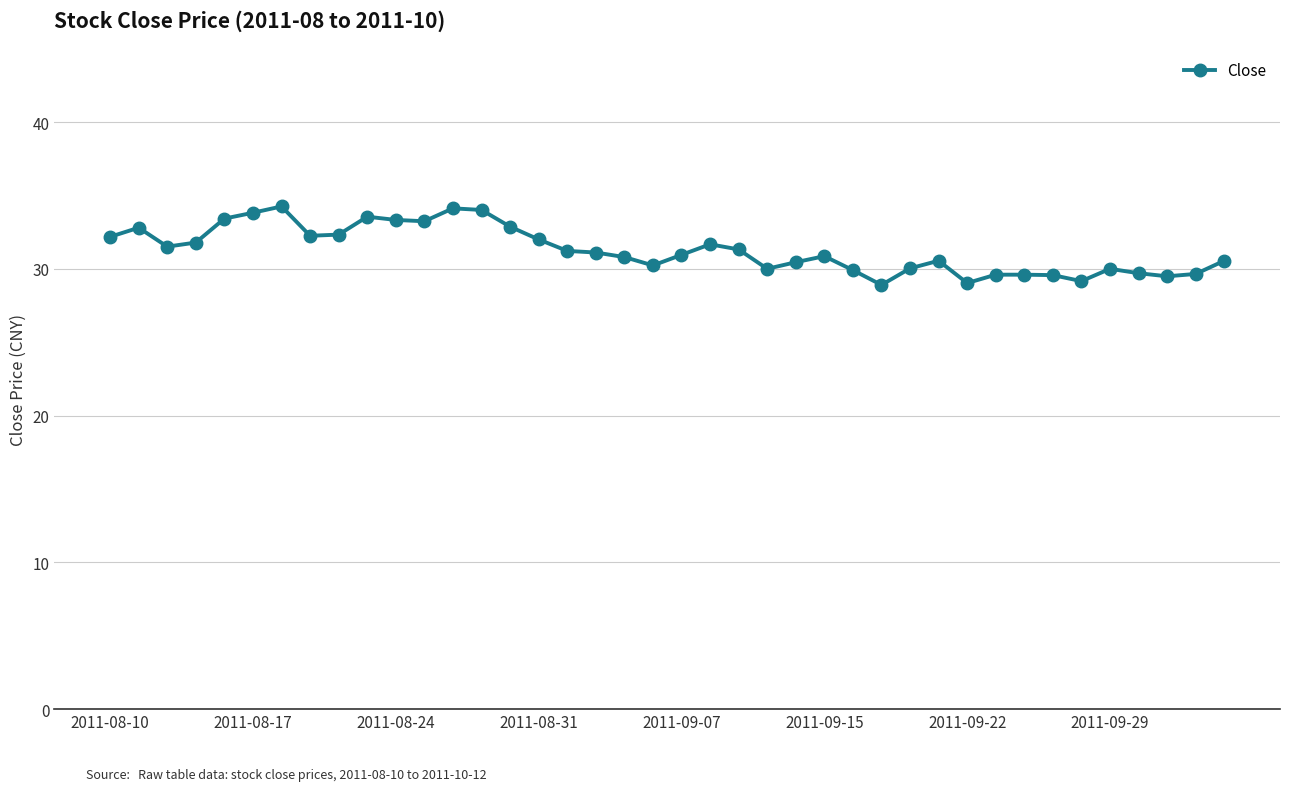

What is the sum of all values?

1251.8